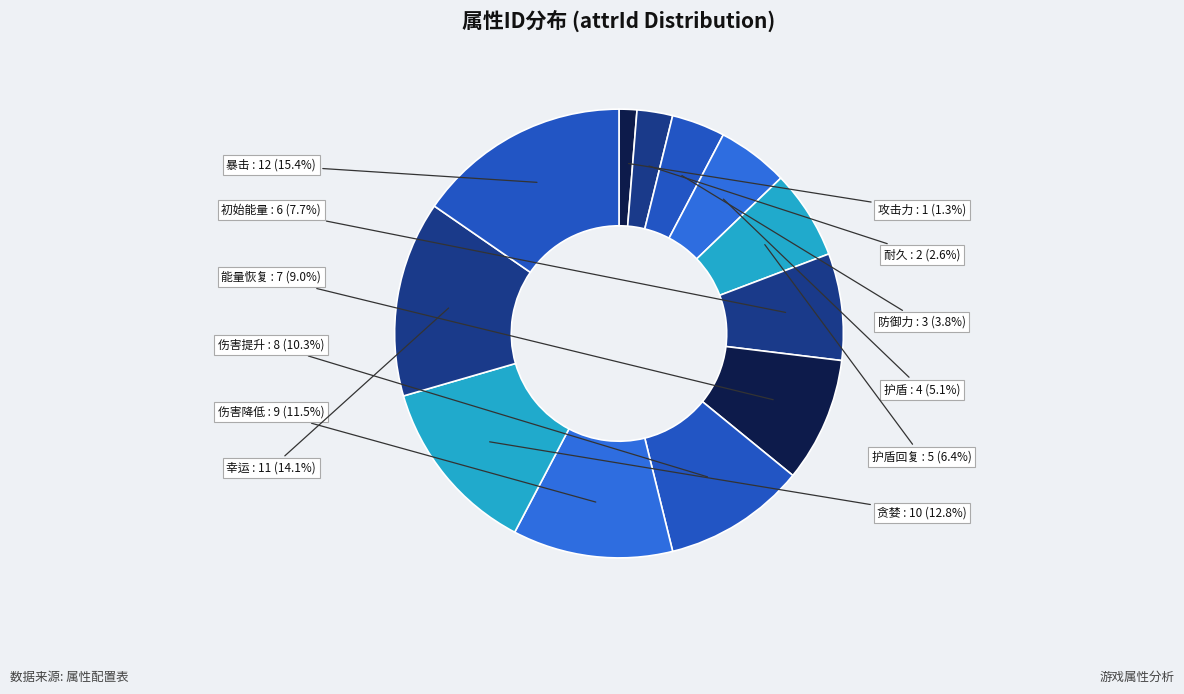

What is the smallest slice in the pie chart?

攻击力